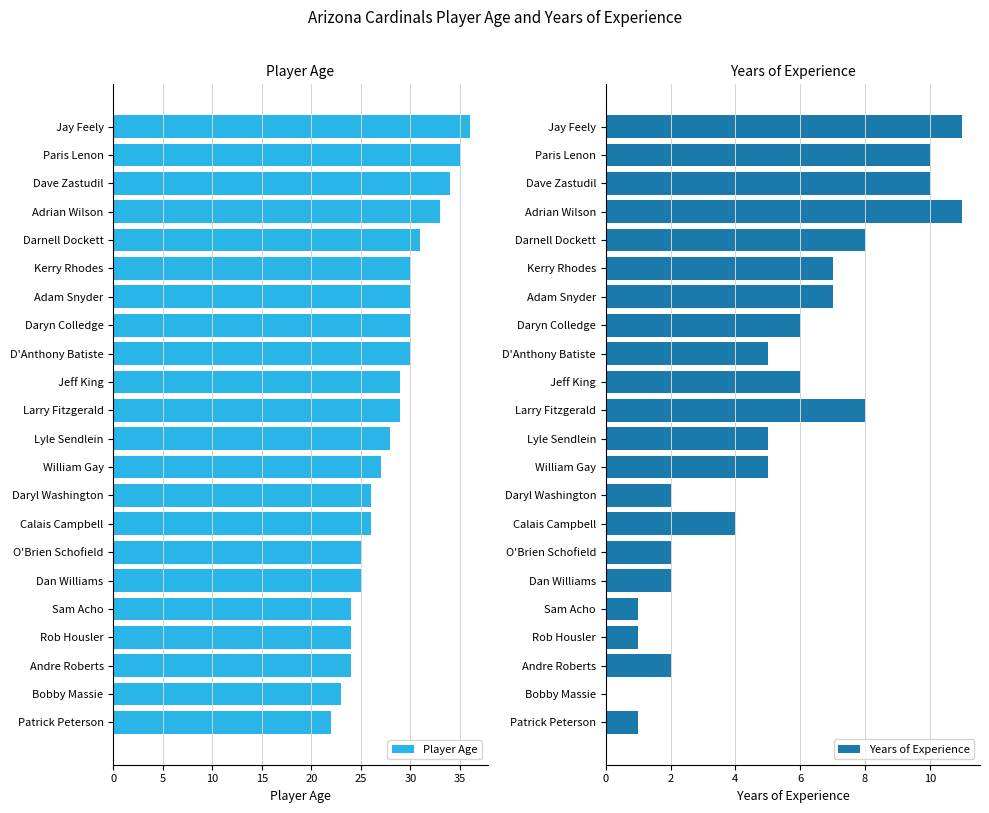

What is the difference between the second highest and second lowest values in the Player Age series?

12